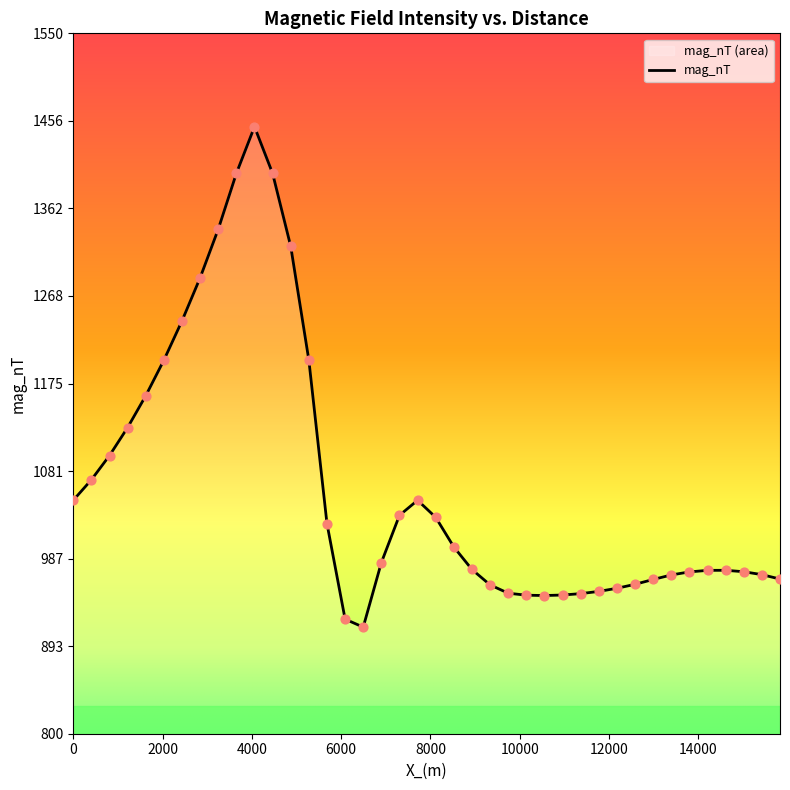

What is the difference between the maximum and minimum values?

535.9